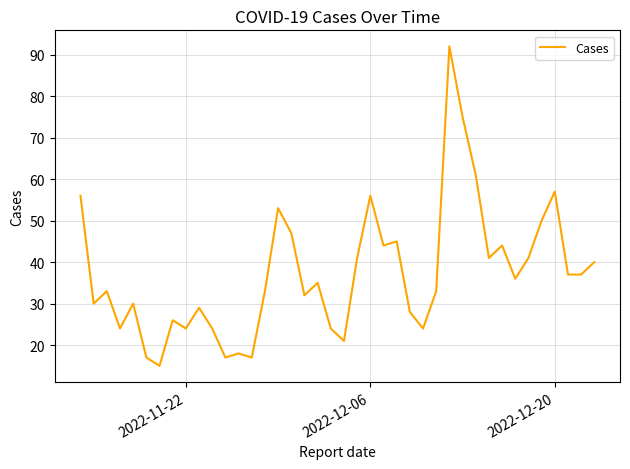

What is the difference between the maximum and second lowest values?

75